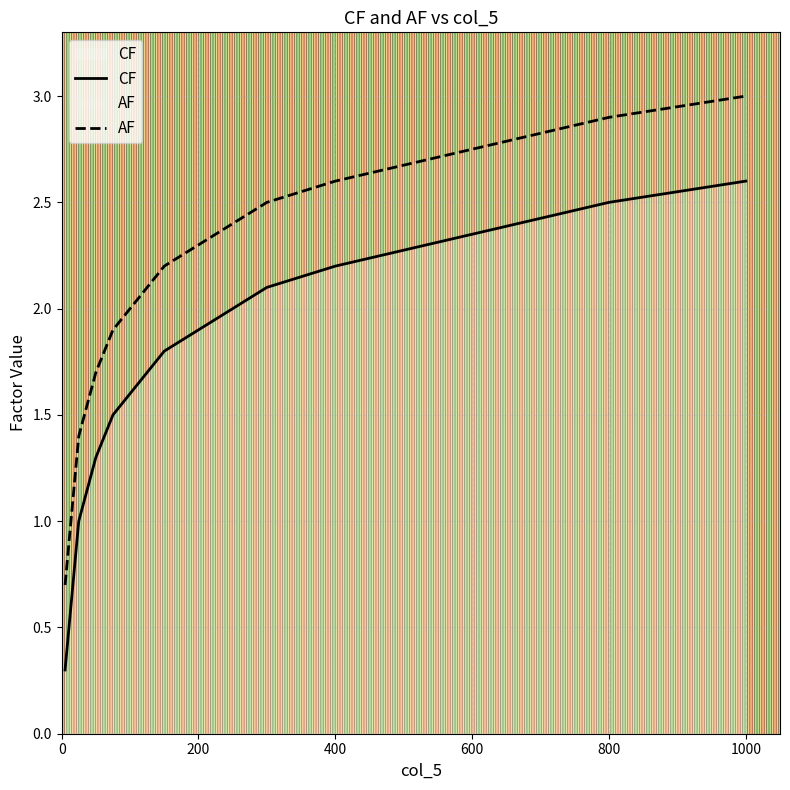

Rank the series at 1200 from highest to lowest value.

AF, CF